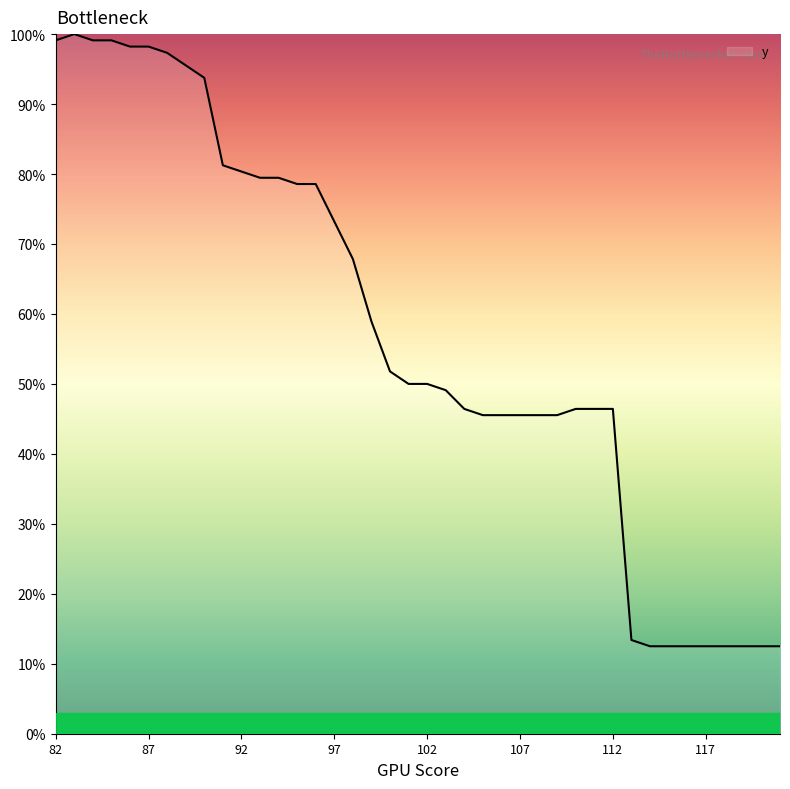

What is the difference between the maximum and minimum values?

87.5